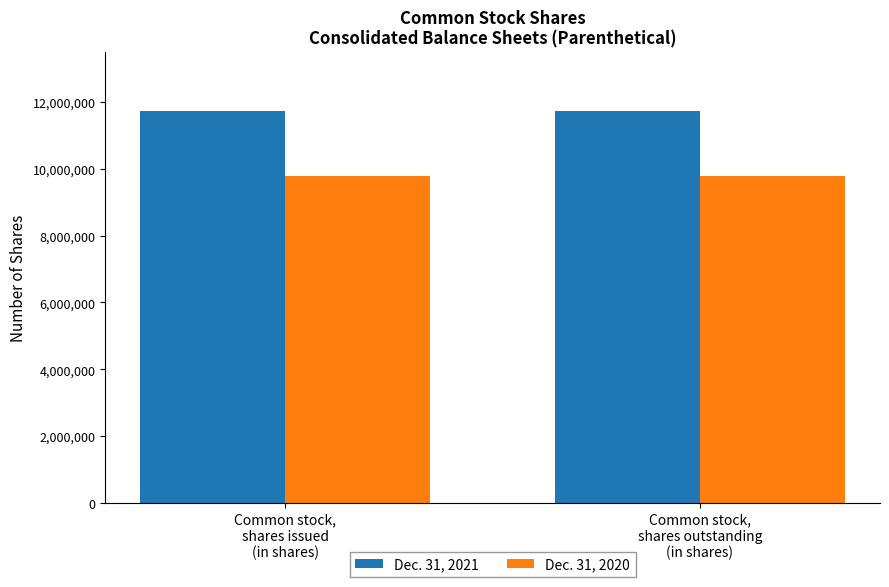

Is it true that Dec. 31, 2020 equals 9779147 at Common stock,
shares issued
(in shares)?

True